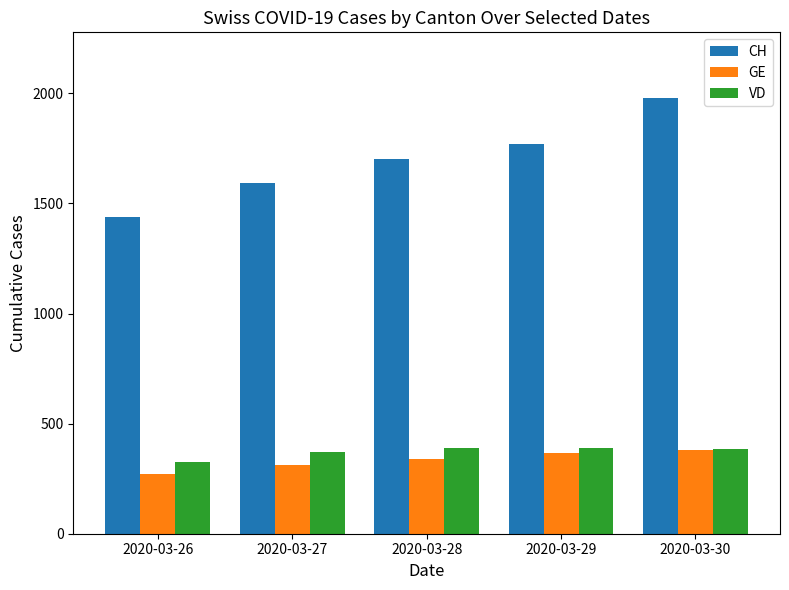

How many CH values are between 1592 and 1770?

3